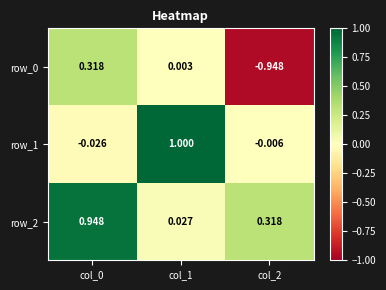

Is the value of row_1 at col_0 greater than the value of row_2 at col_0?

No